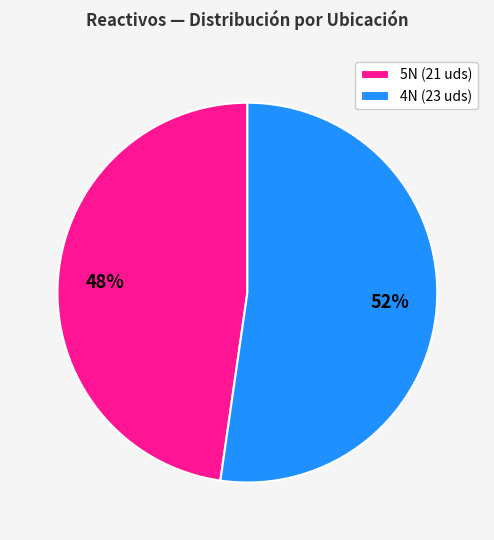

To the nearest percent, what portion does 5N (21 uds) represent?

48%